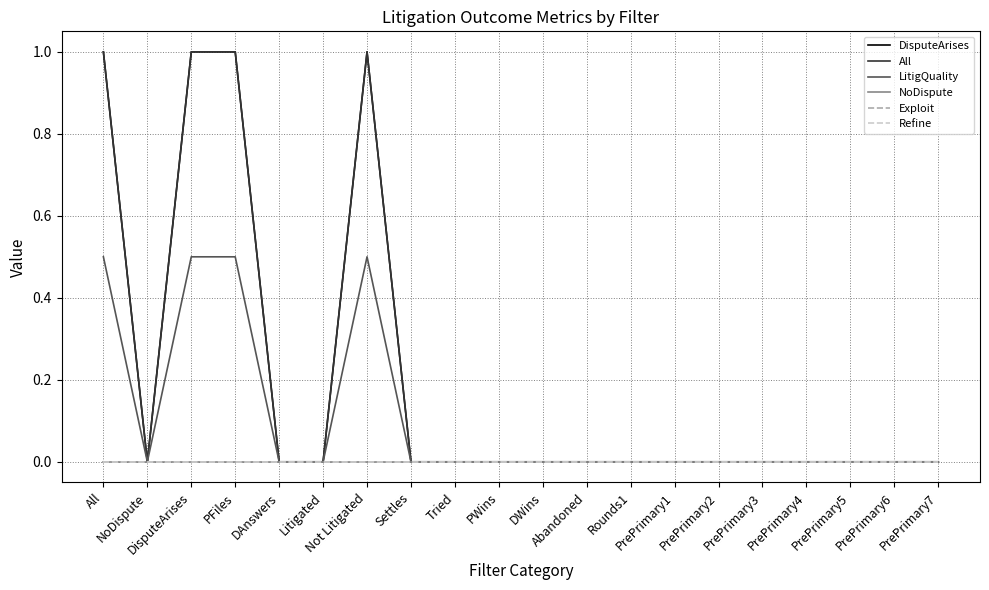

Which series has the largest total across all categories?

DisputeArises